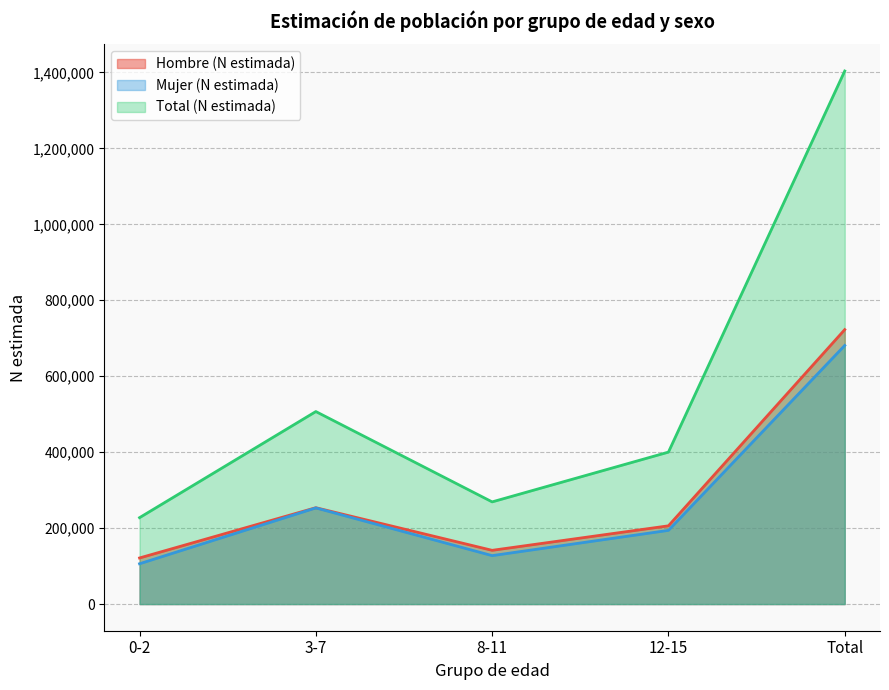

Reading right to left, list all the values displayed in this chart.

Hombre (N estimada): Total=722700	12-15=206049	8-11=141515	3-7=253756	0-2=121380
Mujer (N estimada): Total=681021	12-15=194097	8-11=127548	3-7=253205	0-2=106171
Total (N estimada): Total=1403721	12-15=400146	8-11=269063	3-7=506961	0-2=227551